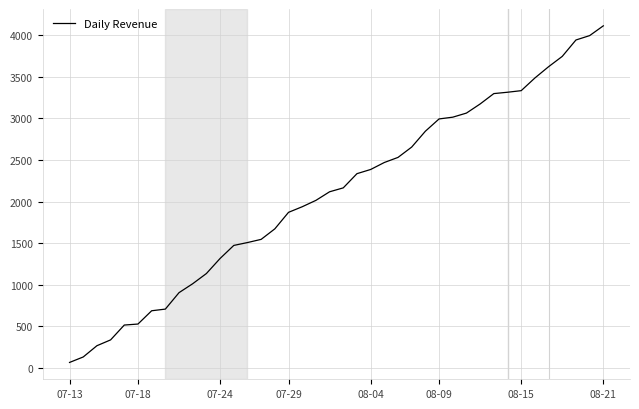

What is the difference between the maximum and minimum values?

4043.3